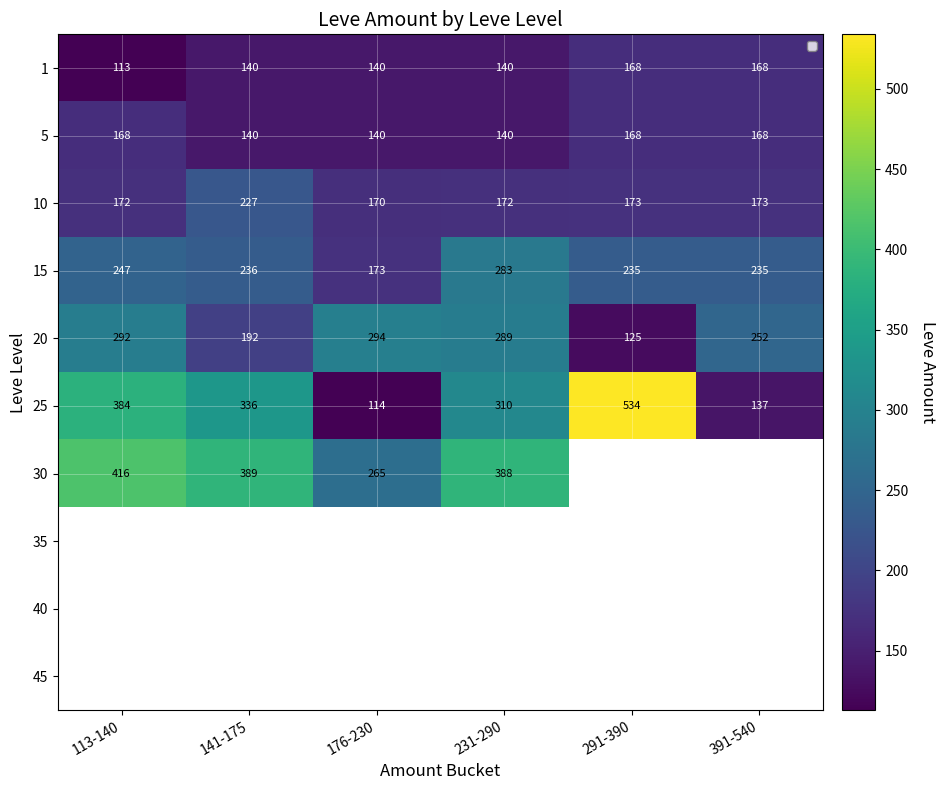

What is the difference between the highest and lowest values at 231-290?

248.0